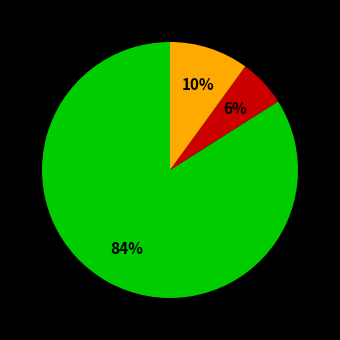

Is there a majority slice in this chart?

Yes